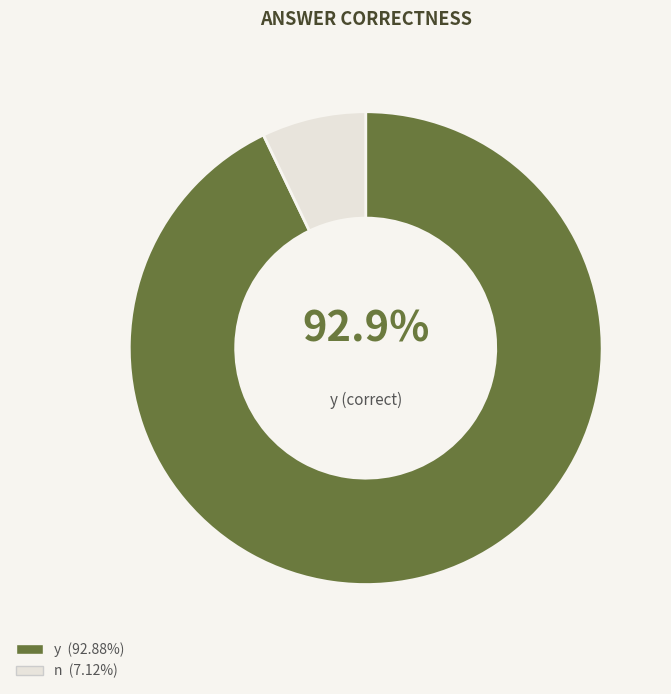

Does any single category account for the majority?

Yes